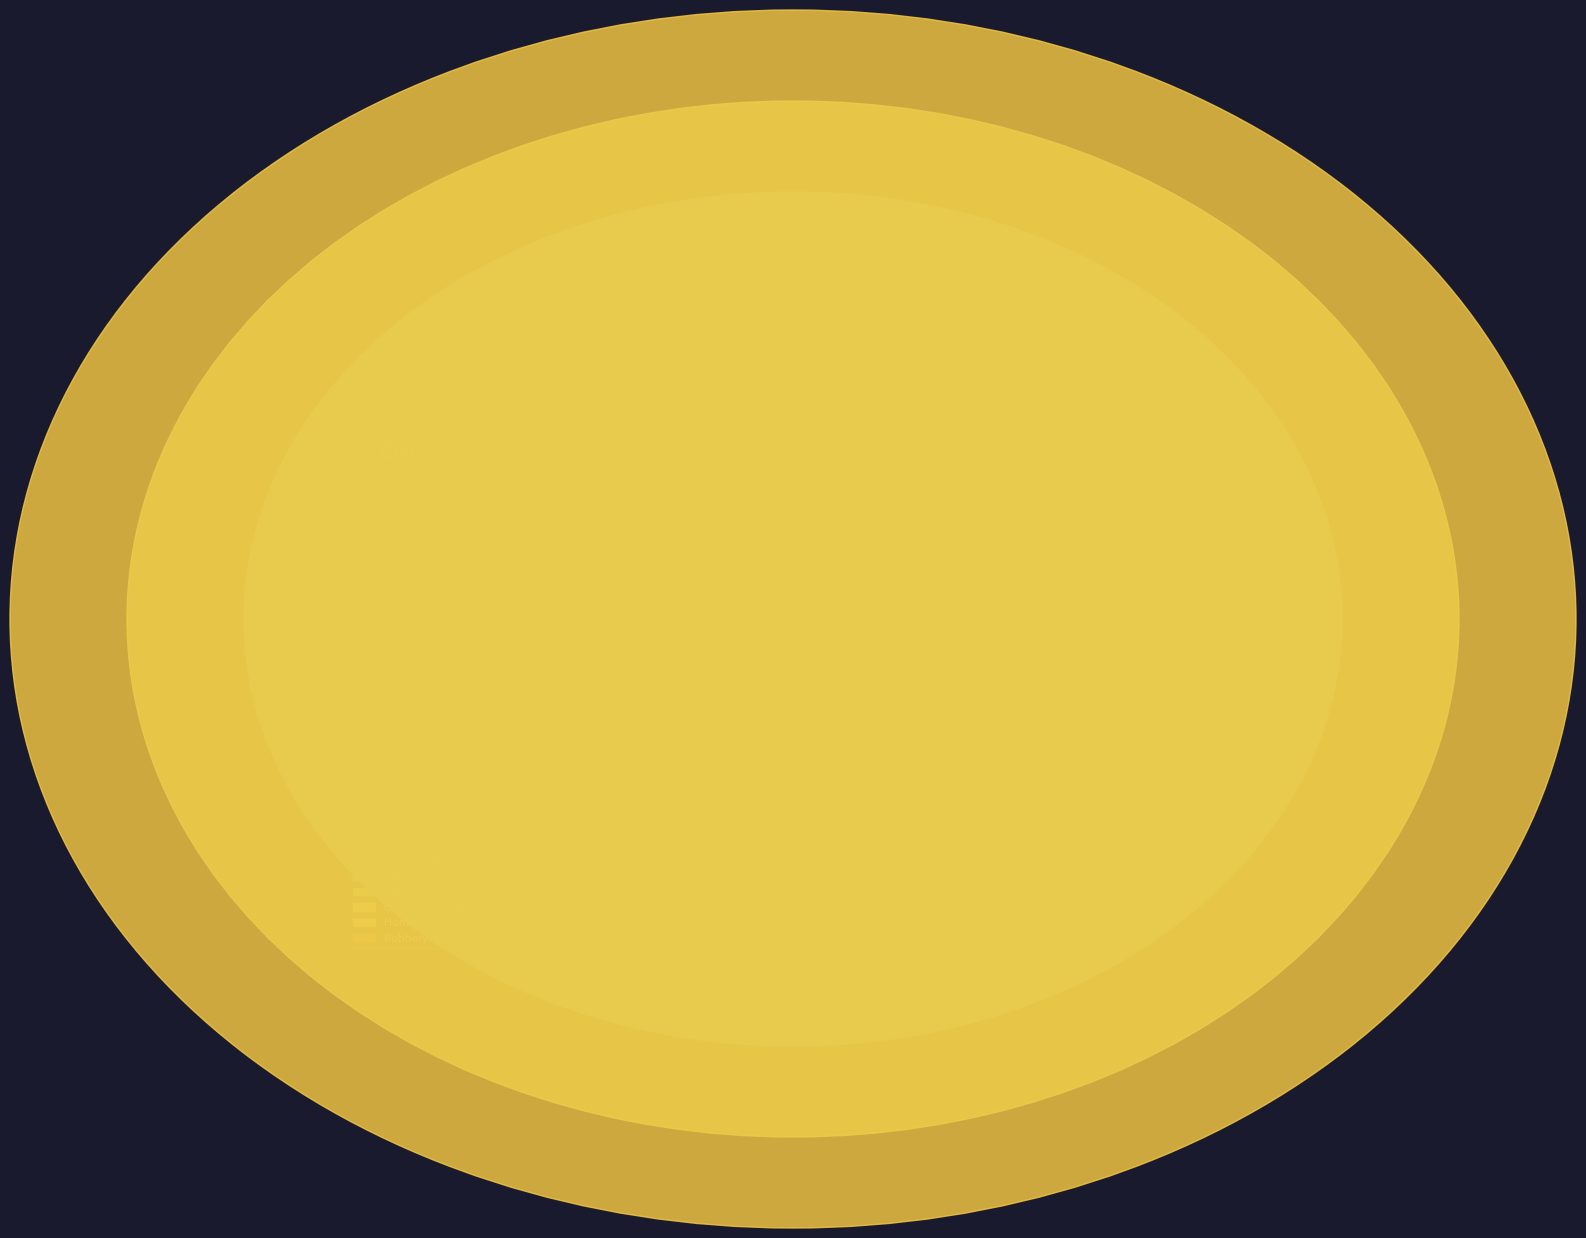

Rank the categories by value from highest to lowest.

Robbery, Aggravated Battery, Aggravated Assault, Criminal Sexual Assault, Homicide